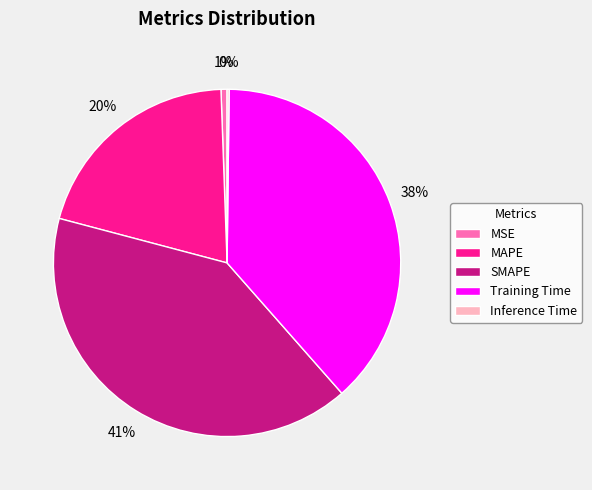

Which slice is the largest?

SMAPE